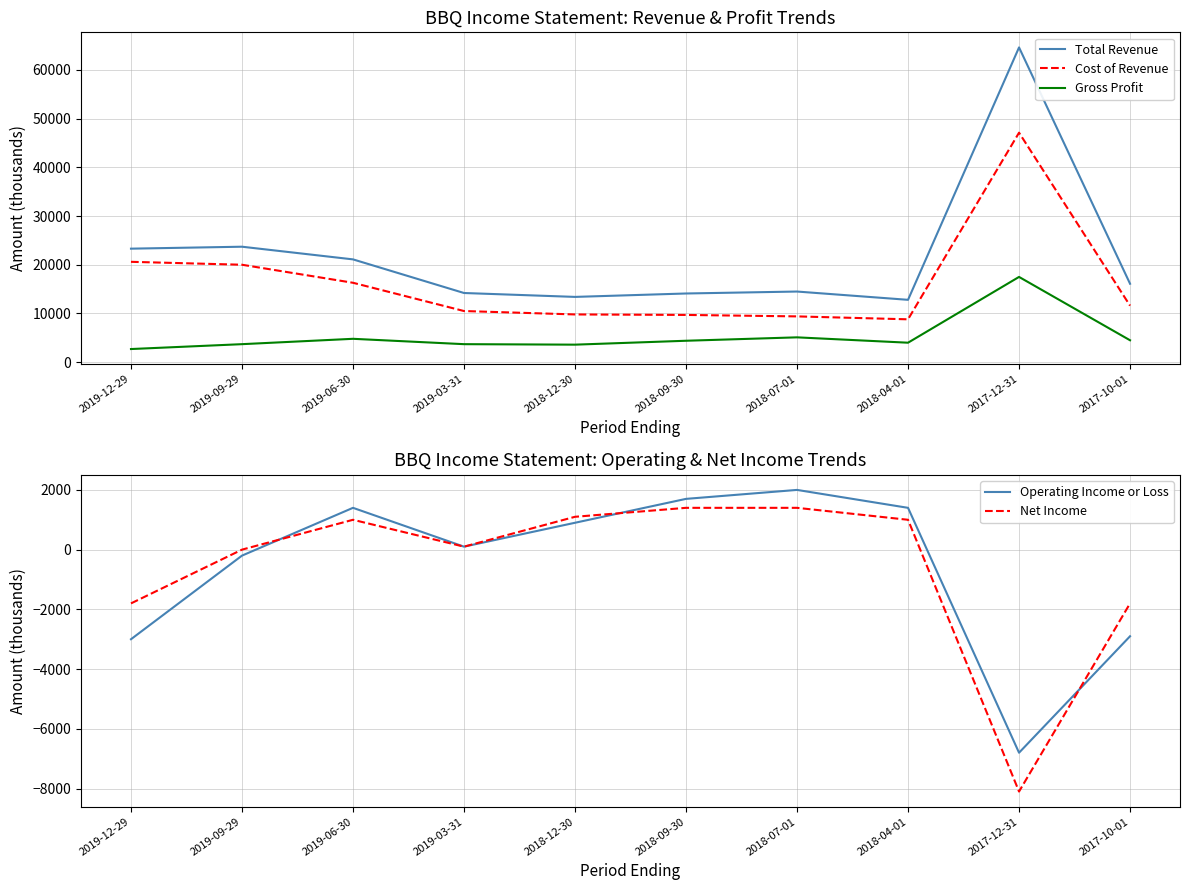

Which series changed the most between 2019-12-29 and 2018-09-30?

Cost of Revenue